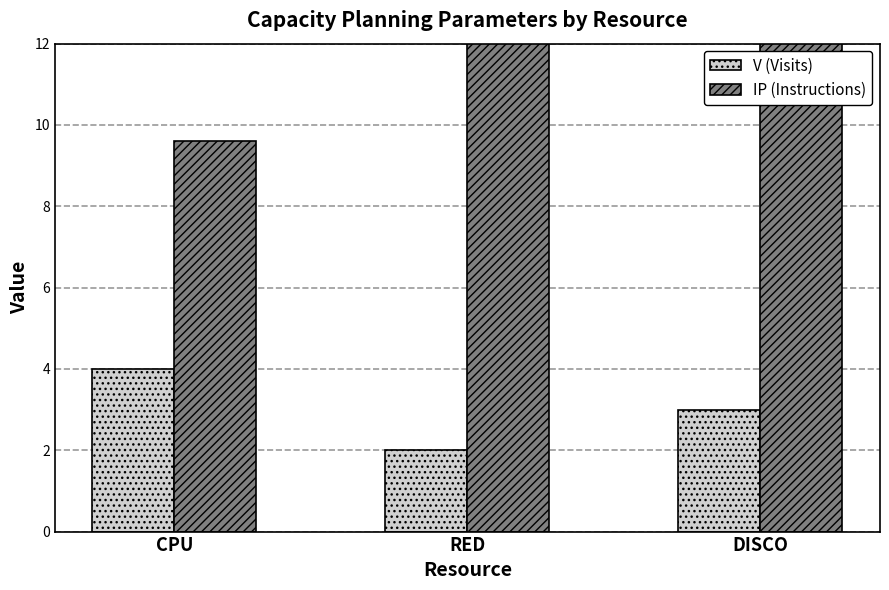

Between CPU and RED, which is larger?

CPU